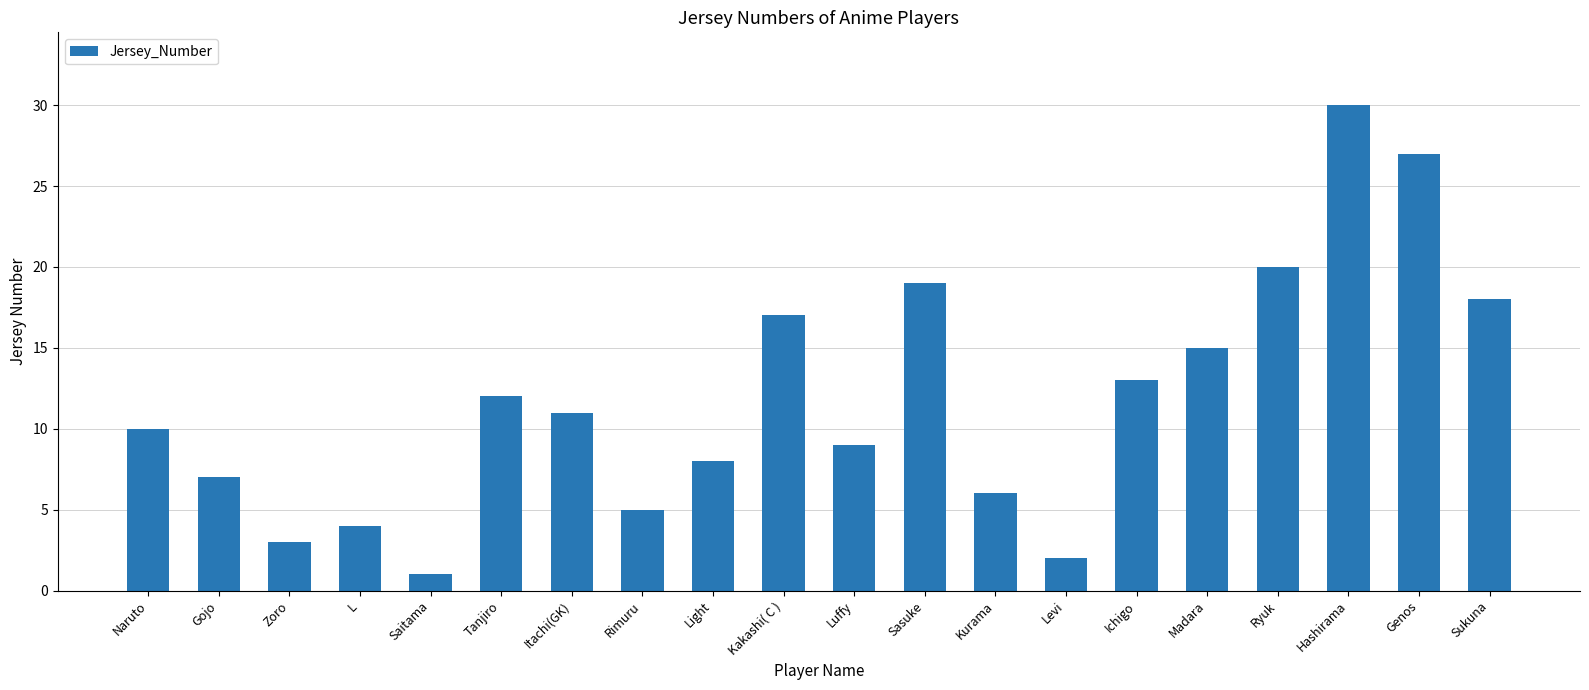

Which has a higher value, Sasuke or Ichigo?

Sasuke